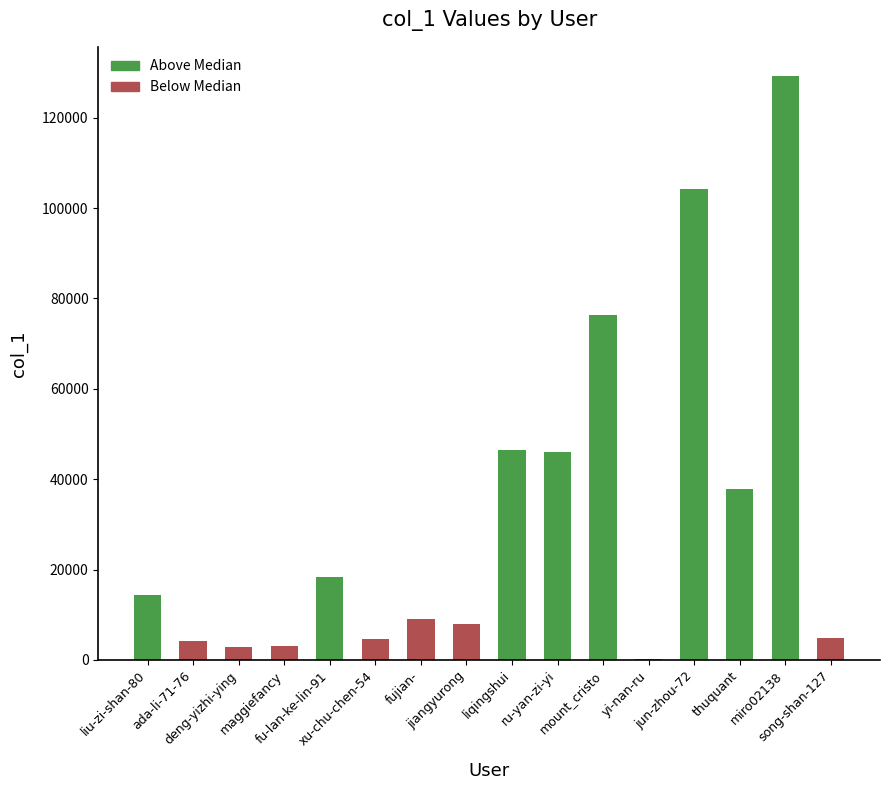

What is the smallest value displayed?

162